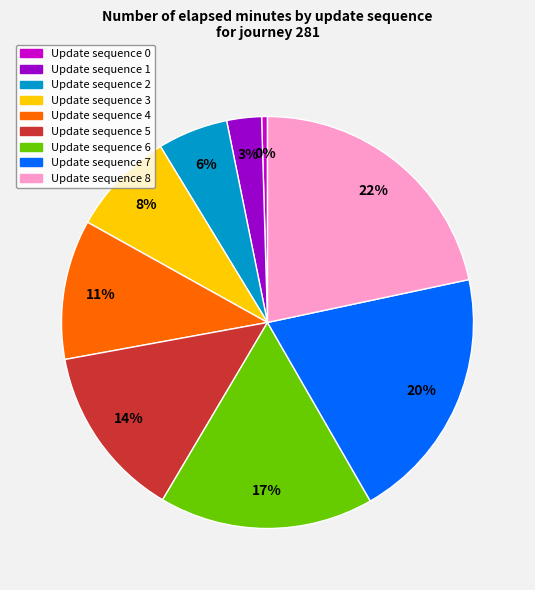

To the nearest percent, what is the average slice percentage?

11%